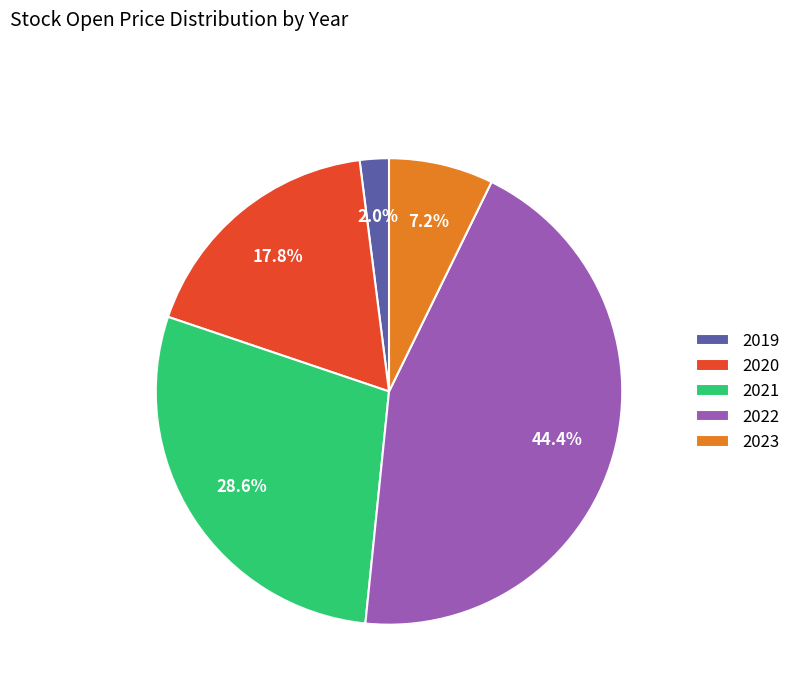

Is there any slice that represents more than half of the pie?

No